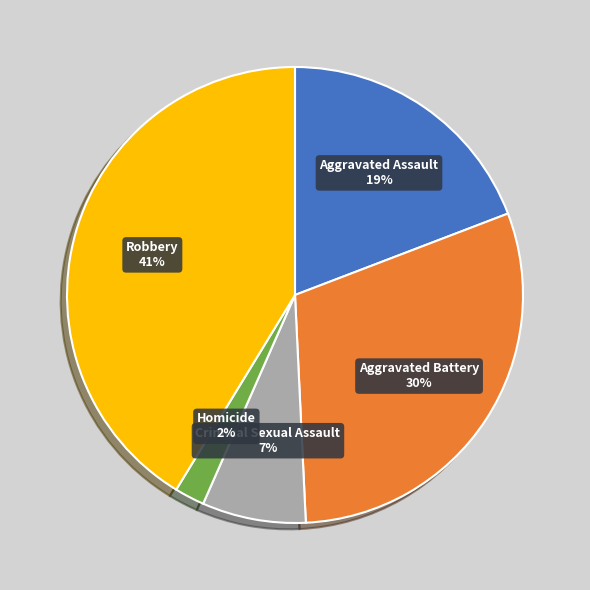

What percentage is the Homicide slice, to the nearest percent?

2%